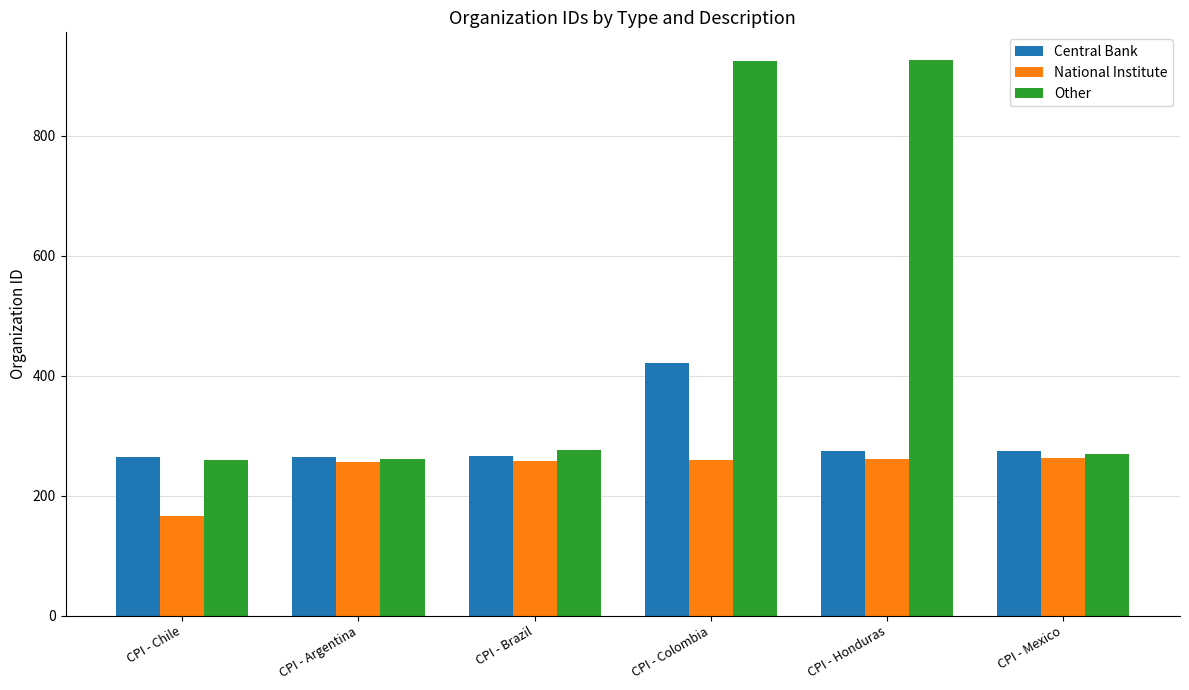

Is the value of National Institute at CPI - Mexico greater than the value of Central Bank at CPI - Mexico?

No